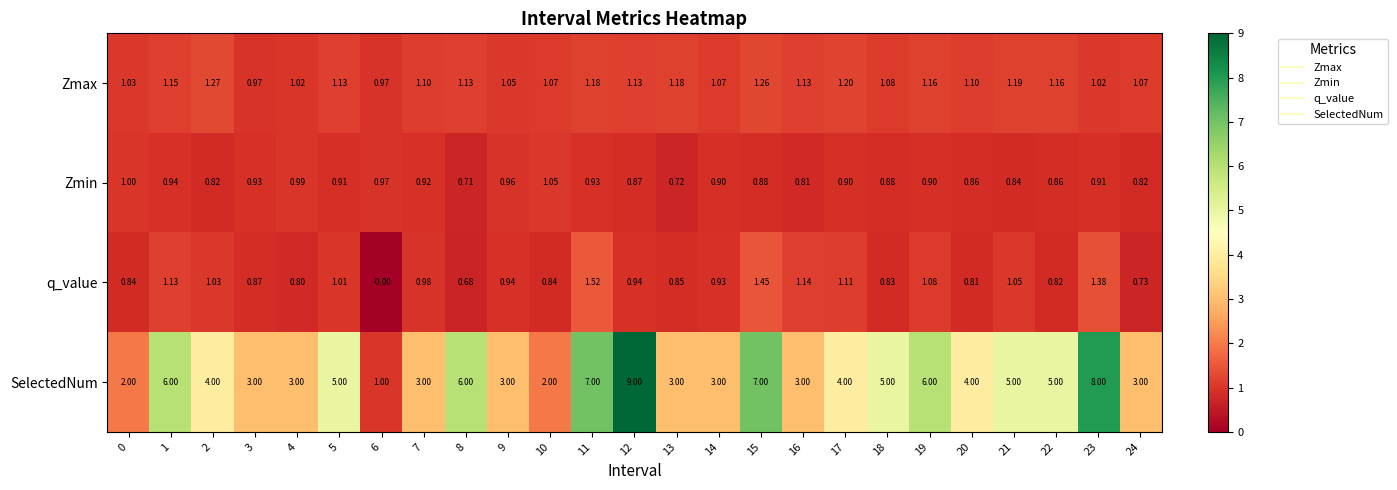

At which category is the sum across all series the highest?

12